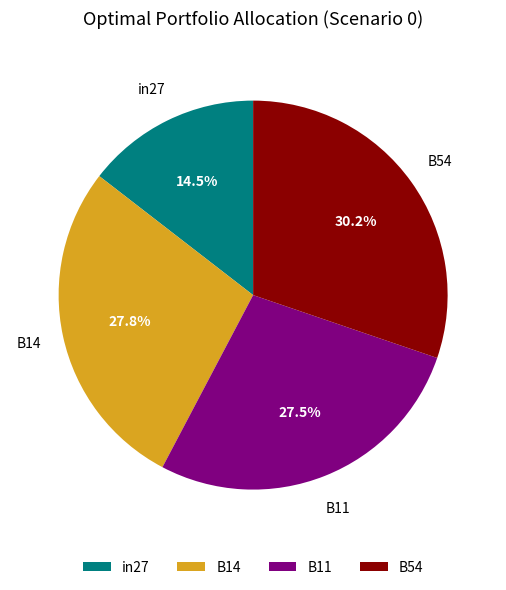

True or false: B54 accounts for 17% of the total.

False